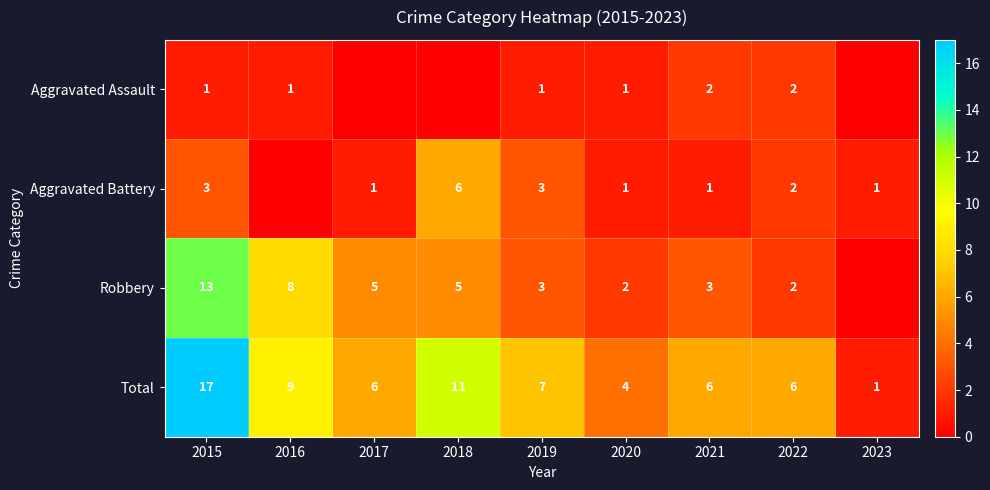

How many categories are shown in the chart?

9